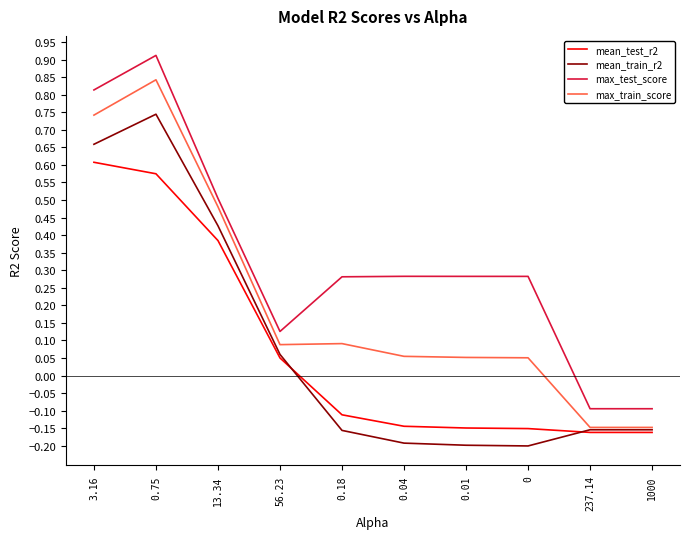

At how many categories does at least one series exceed 0?

8